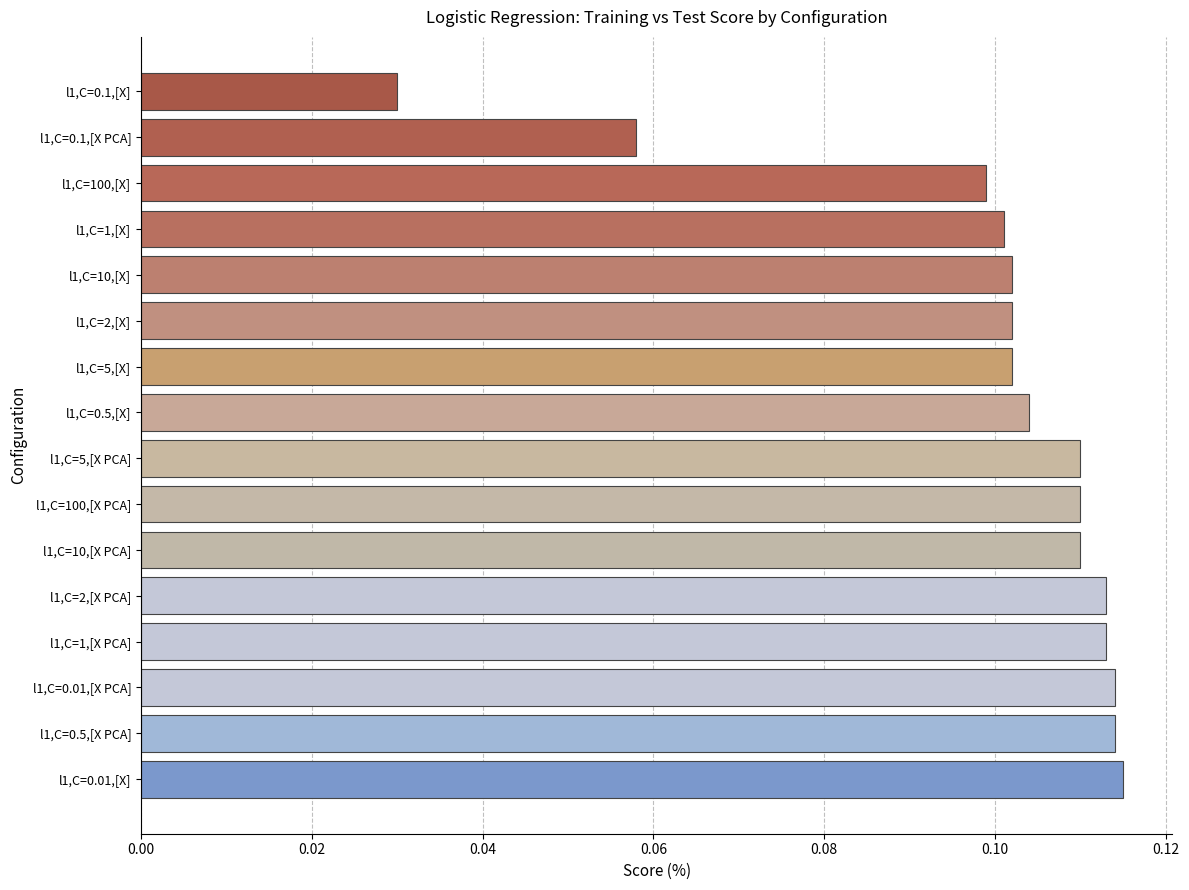

True or false: the data shows 0.1 at l1,C=2,[X].

True